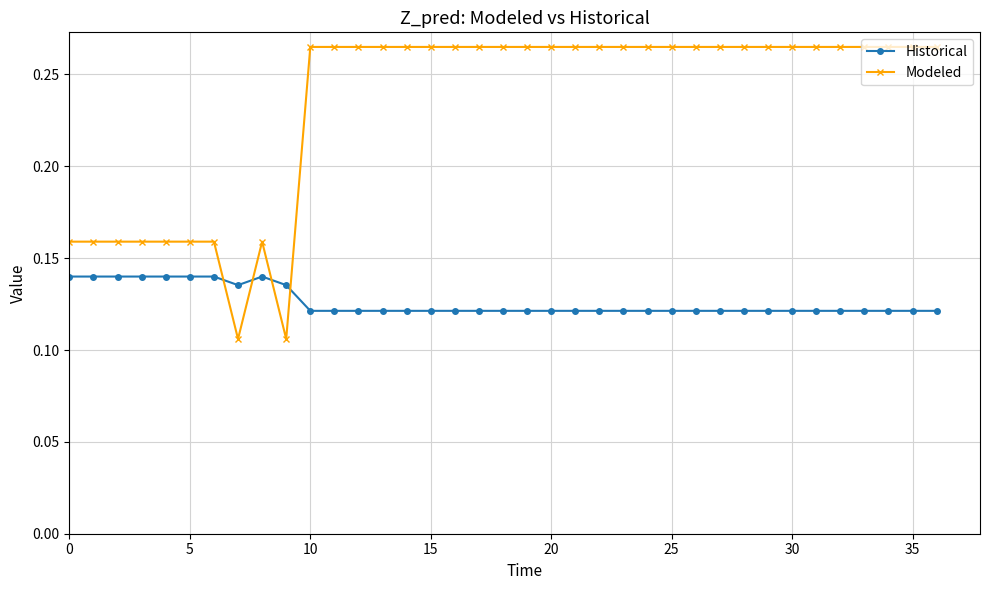

Rank the series by their average value, from lowest to highest.

Historical, Modeled